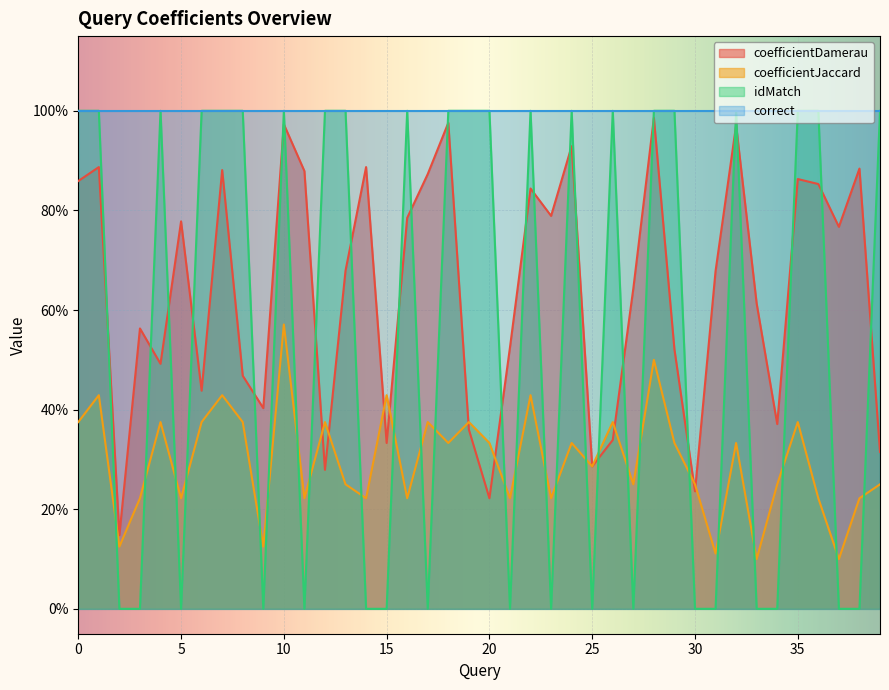

The coefficientJaccard series shows 0.2 at 39. True or false?

True